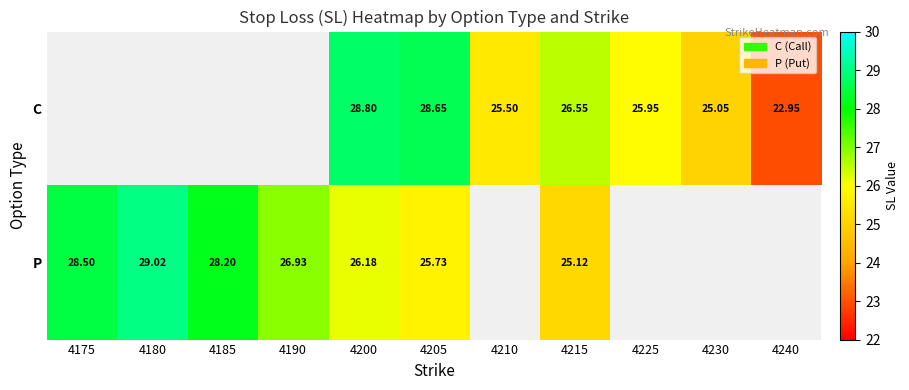

Count the number of data series in this chart.

2